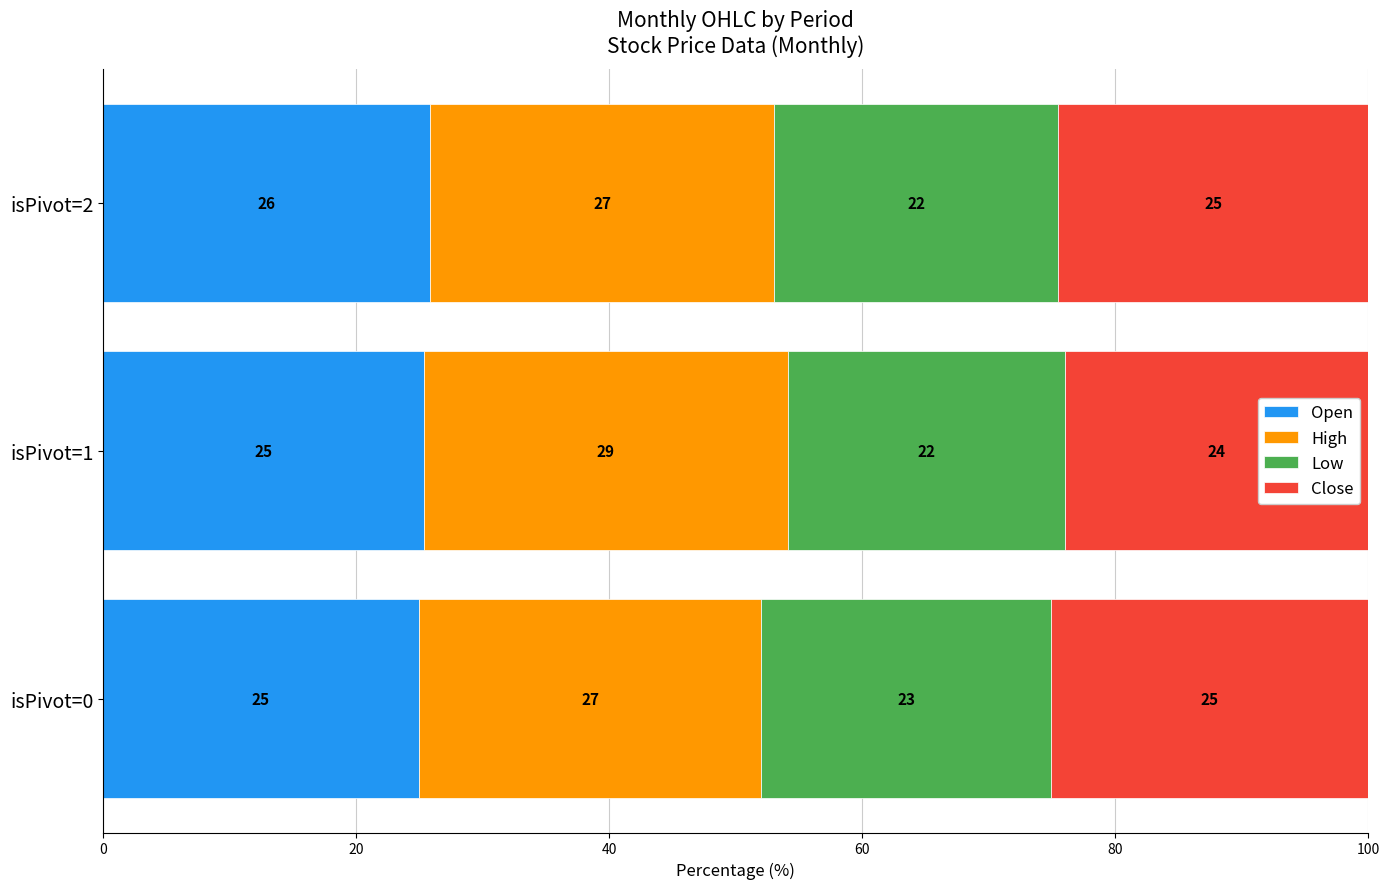

What is the total value across all series at isPivot=1?

100.0